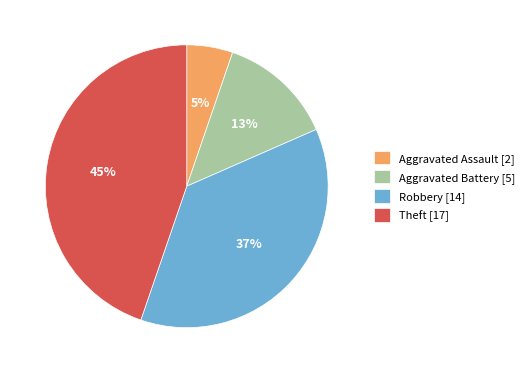

Count the number of slices in the pie.

4